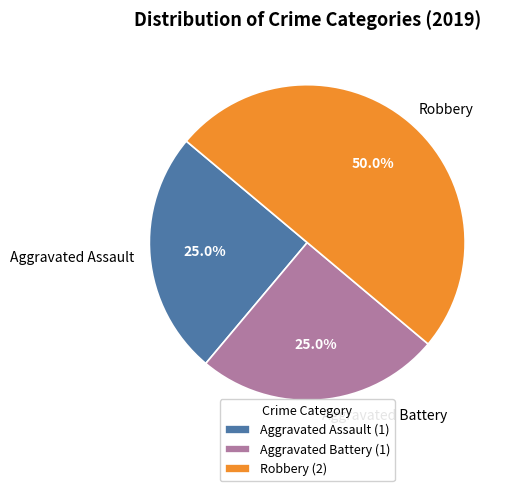

Count the number of slices in the pie.

3